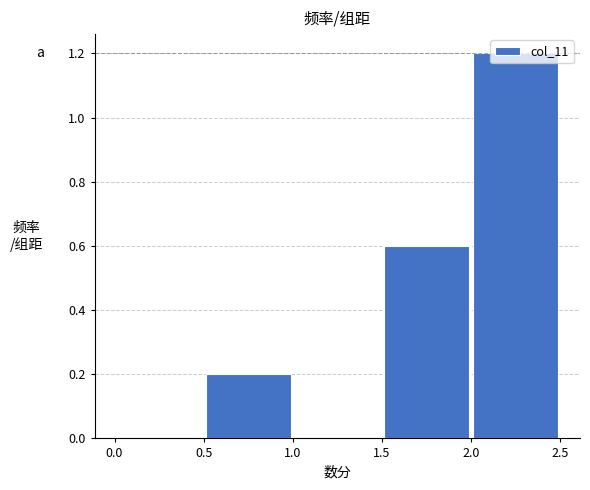

Over which range of the x-axis is the bar tallest?

2.0 to 2.5